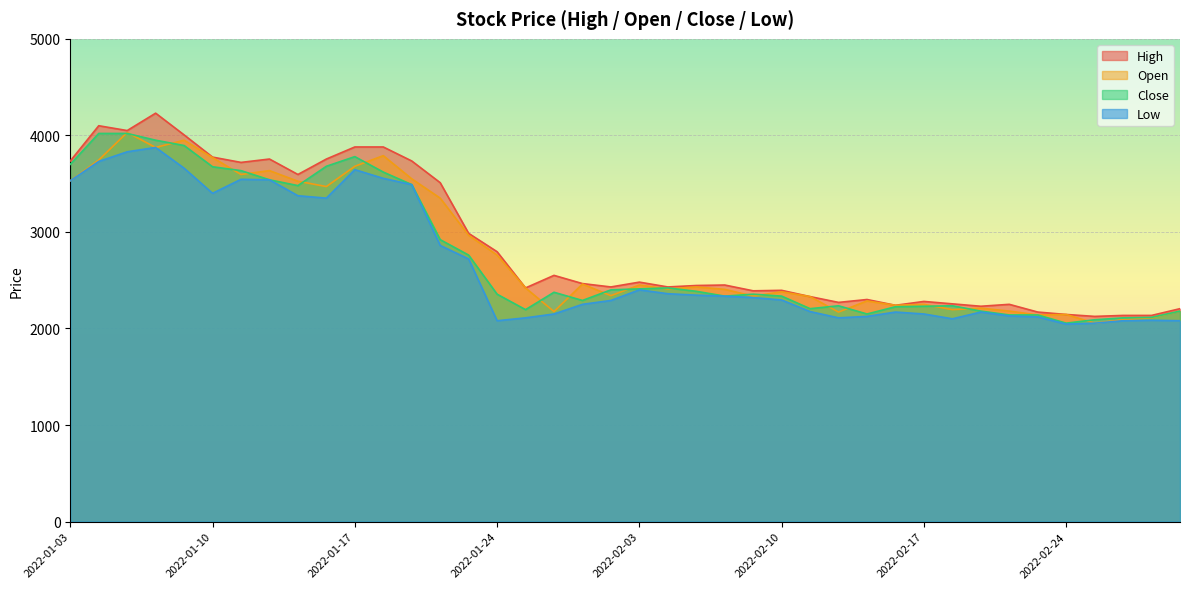

What is the value of the Open point at the 24th from the left?

2405